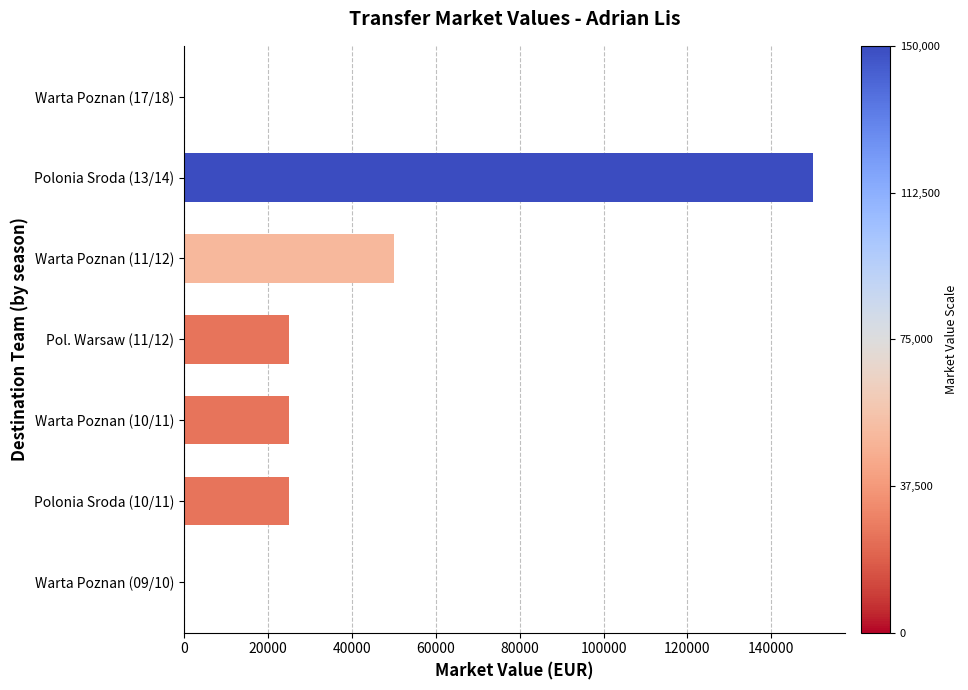

What is the greatest value displayed?

150000